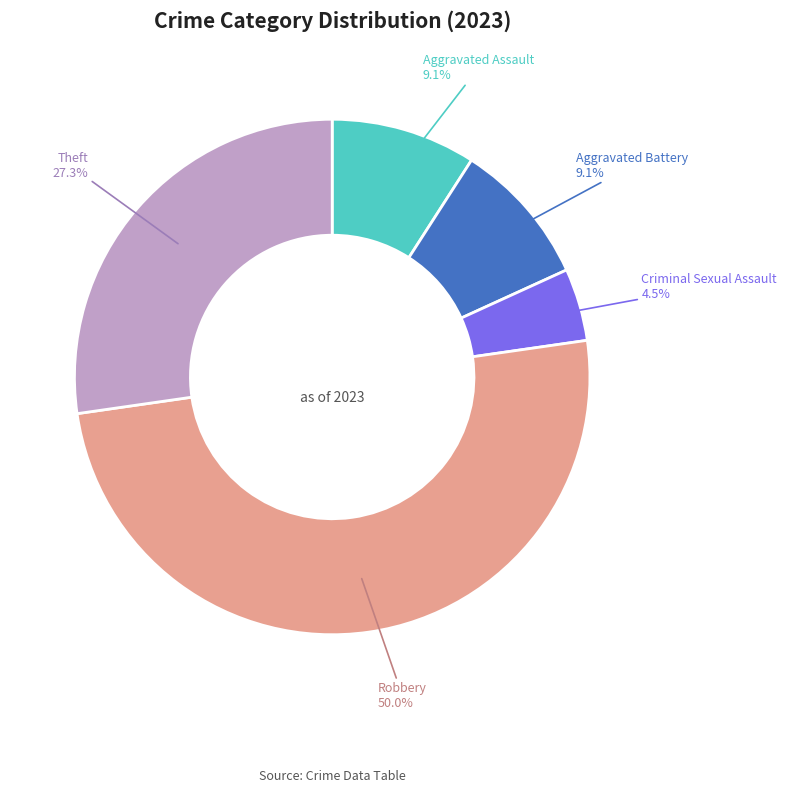

What is the largest slice in the pie chart?

Robbery